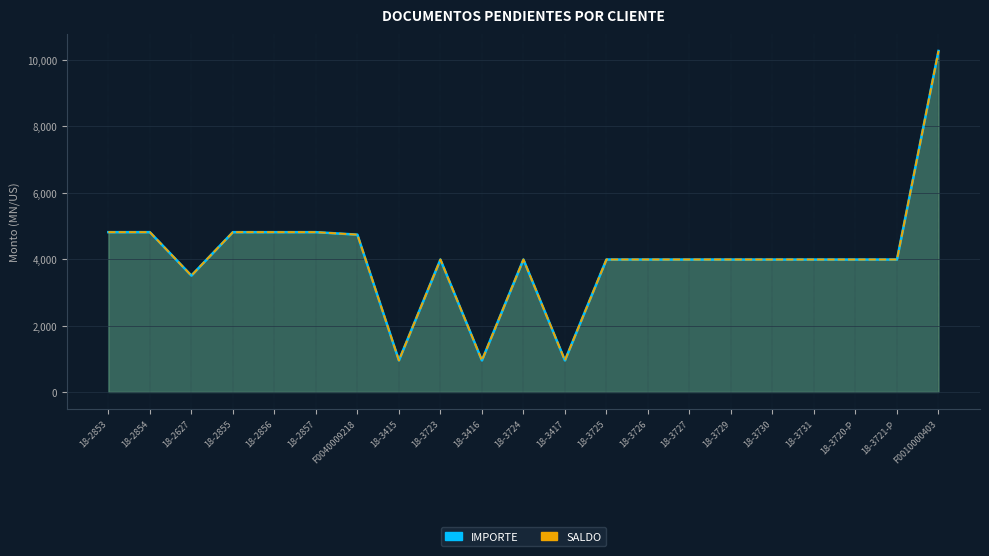

Which series has the largest total across all categories?

IMPORTE